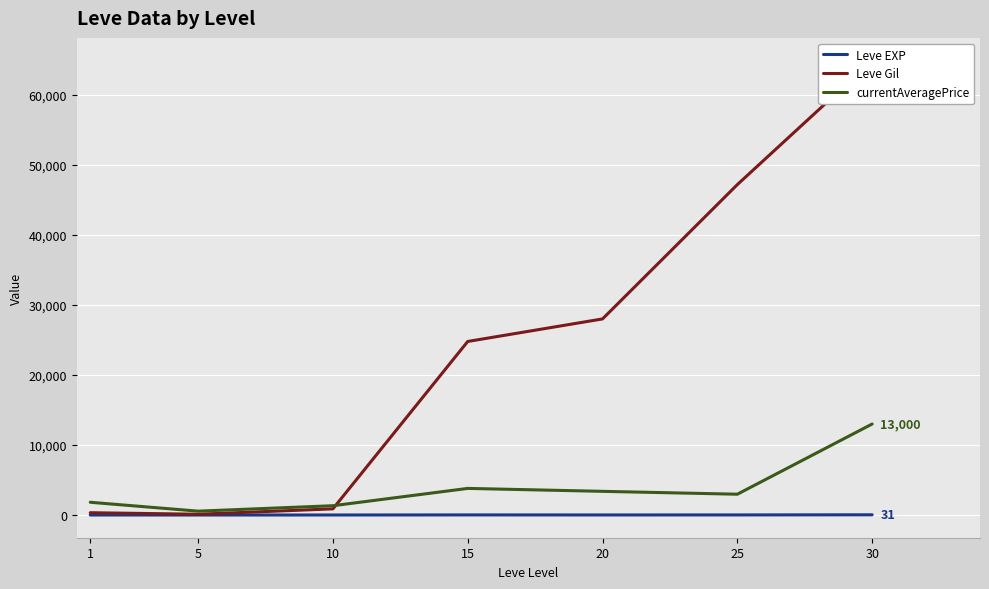

True or false: Leve Gil and Leve EXP cross at least once.

False